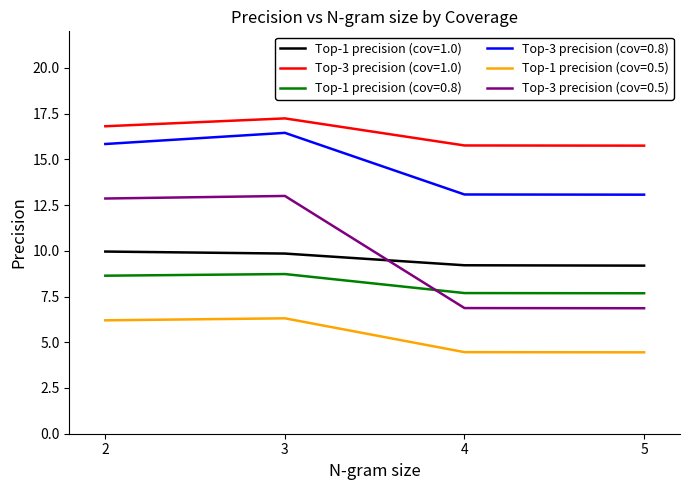

Is this an area chart (filled region under the line)?

No